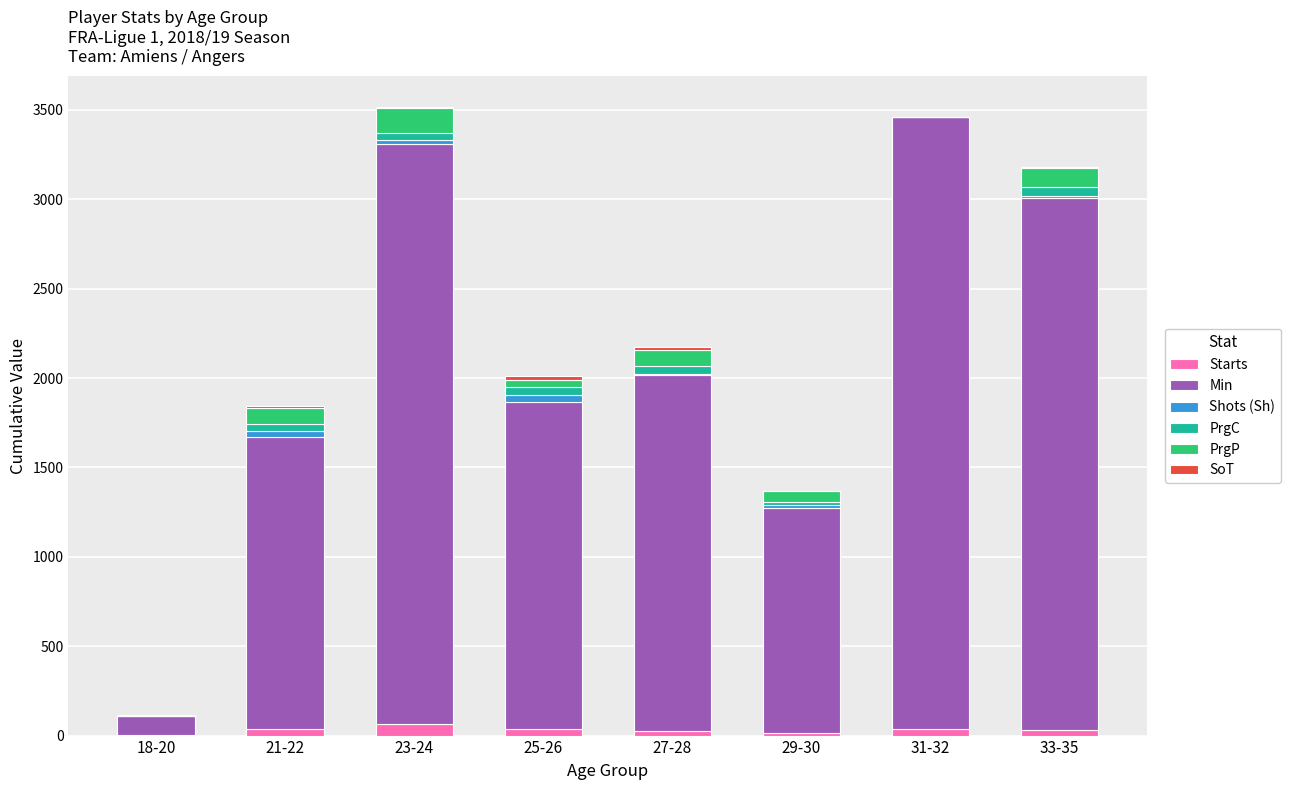

Rank the categories by PrgP value from lowest to highest.

31-32, 18-20, 25-26, 29-30, 21-22, 27-28, 33-35, 23-24